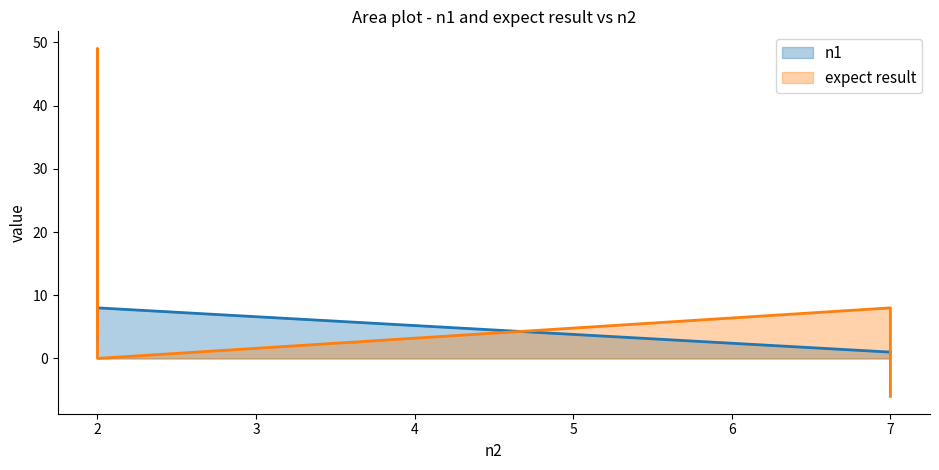

At which category does the chart reach its peak across all series?

2.0